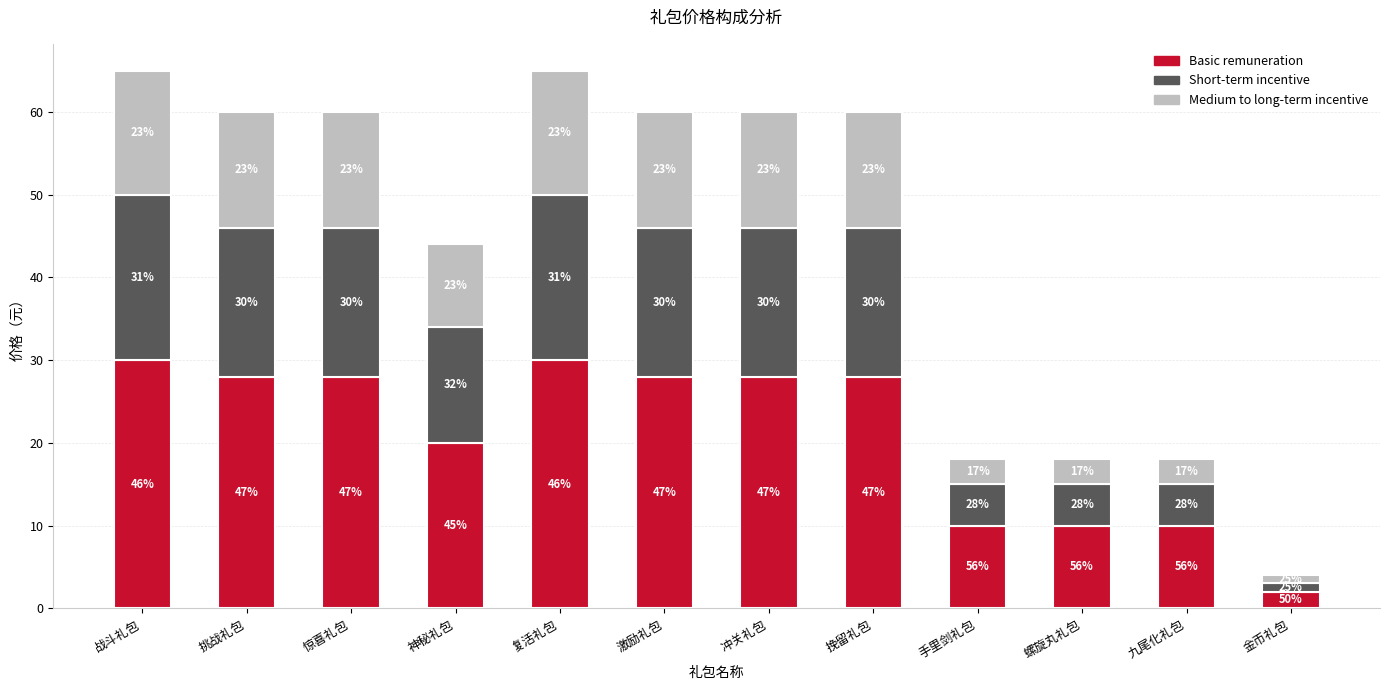

The value of Medium to long-term incentive at 惊喜礼包 is 19. True or false?

False